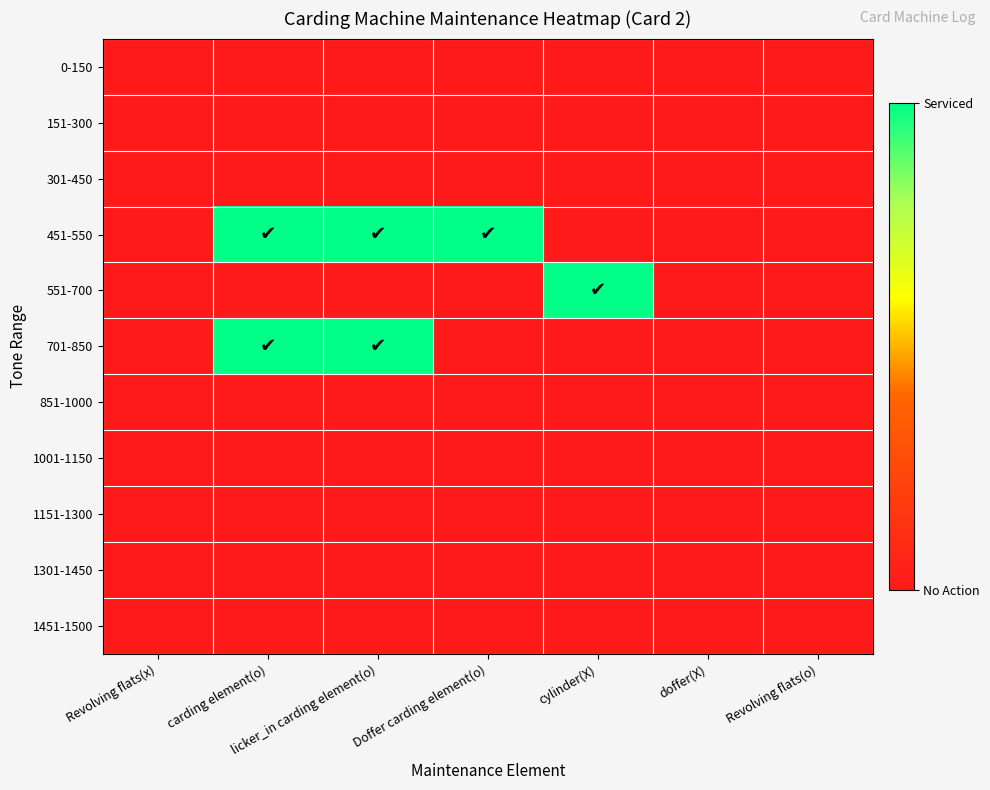

Reading left to right, list all the values displayed in this chart.

0-150: Revolving flats(x)=0	carding element(o)=0	licker_in carding element(o)=0	Doffer carding element(o)=0	cylinder(X)=0	doffer(X)=0	Revolving flats(o)=0
151-300: Revolving flats(x)=0	carding element(o)=0	licker_in carding element(o)=0	Doffer carding element(o)=0	cylinder(X)=0	doffer(X)=0	Revolving flats(o)=0
301-450: Revolving flats(x)=0	carding element(o)=0	licker_in carding element(o)=0	Doffer carding element(o)=0	cylinder(X)=0	doffer(X)=0	Revolving flats(o)=0
451-550: Revolving flats(x)=0	carding element(o)=1	licker_in carding element(o)=1	Doffer carding element(o)=1	cylinder(X)=0	doffer(X)=0	Revolving flats(o)=0
551-700: Revolving flats(x)=0	carding element(o)=0	licker_in carding element(o)=0	Doffer carding element(o)=0	cylinder(X)=1	doffer(X)=0	Revolving flats(o)=0
701-850: Revolving flats(x)=0	carding element(o)=1	licker_in carding element(o)=1	Doffer carding element(o)=0	cylinder(X)=0	doffer(X)=0	Revolving flats(o)=0
851-1000: Revolving flats(x)=0	carding element(o)=0	licker_in carding element(o)=0	Doffer carding element(o)=0	cylinder(X)=0	doffer(X)=0	Revolving flats(o)=0
1001-1150: Revolving flats(x)=0	carding element(o)=0	licker_in carding element(o)=0	Doffer carding element(o)=0	cylinder(X)=0	doffer(X)=0	Revolving flats(o)=0
1151-1300: Revolving flats(x)=0	carding element(o)=0	licker_in carding element(o)=0	Doffer carding element(o)=0	cylinder(X)=0	doffer(X)=0	Revolving flats(o)=0
1301-1450: Revolving flats(x)=0	carding element(o)=0	licker_in carding element(o)=0	Doffer carding element(o)=0	cylinder(X)=0	doffer(X)=0	Revolving flats(o)=0
1451-1500: Revolving flats(x)=0	carding element(o)=0	licker_in carding element(o)=0	Doffer carding element(o)=0	cylinder(X)=0	doffer(X)=0	Revolving flats(o)=0